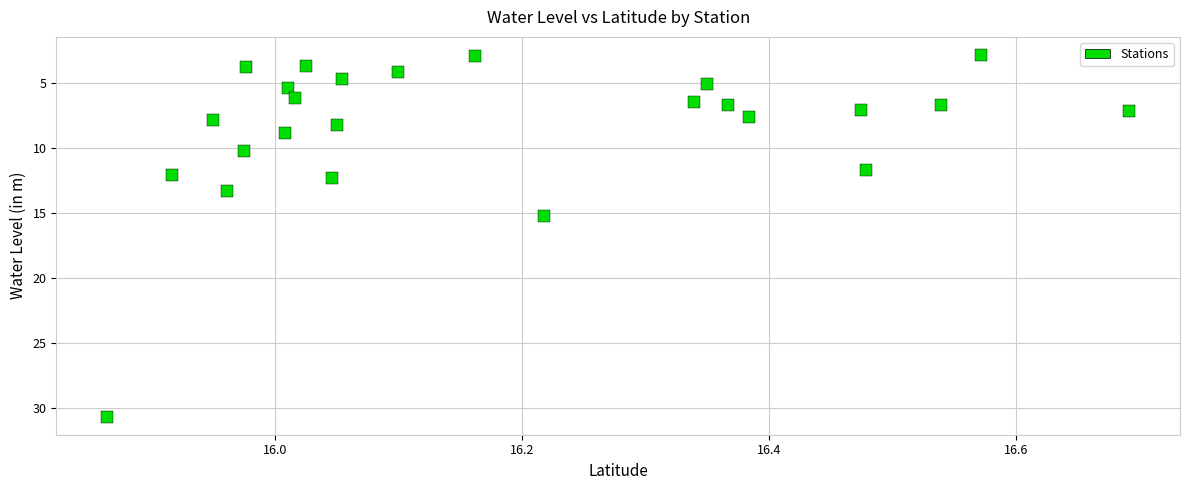

What is the range of X values (max minus min)?

0.8